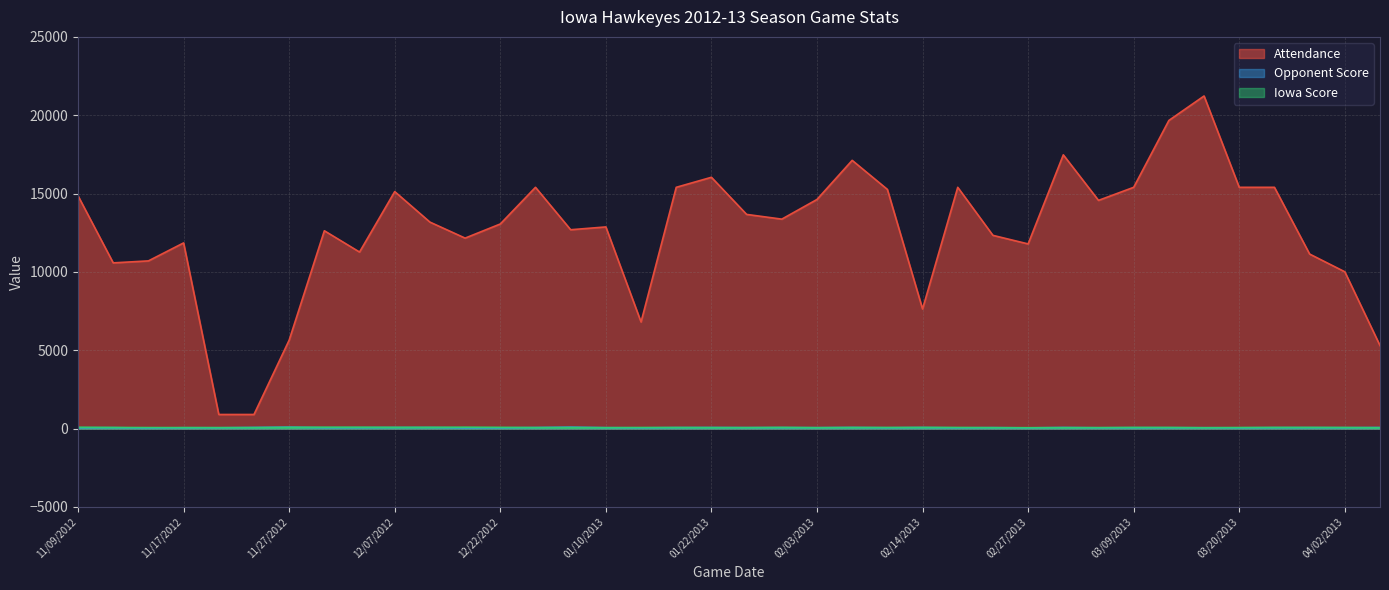

Where is Attendance nearest to the value 11065?

03/27/2013